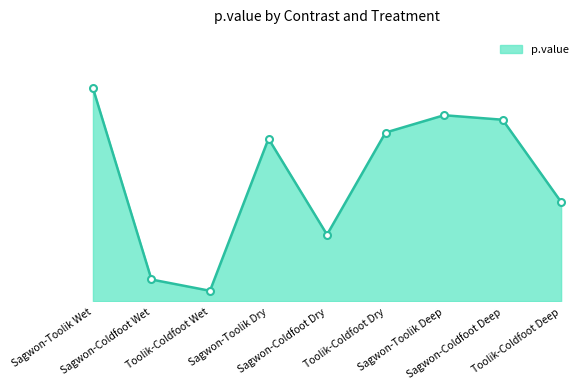

What is the change in value from Sagwon-Coldfoot Wet to Sagwon-Coldfoot Dry?

+0.2